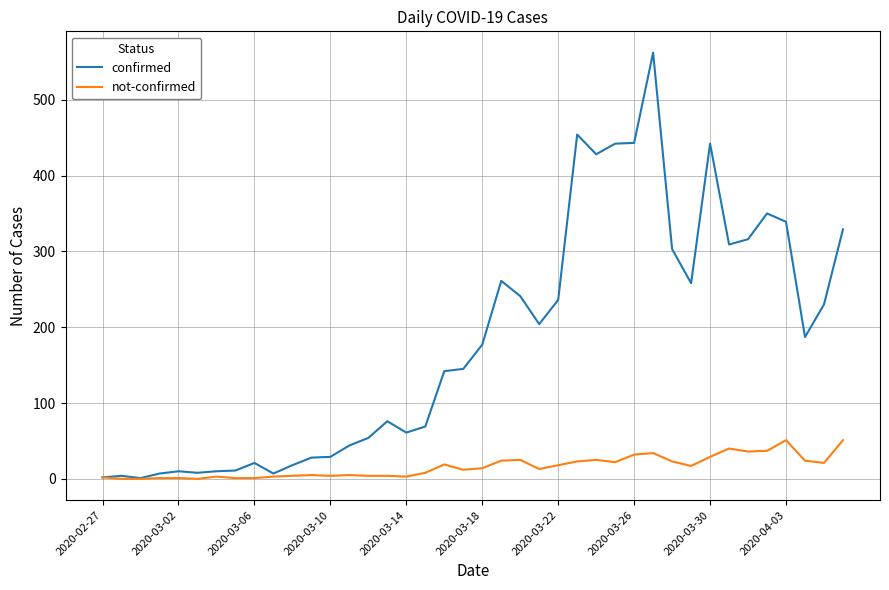

In confirmed, how many points are lower than both neighbors (excluding endpoints)?

9